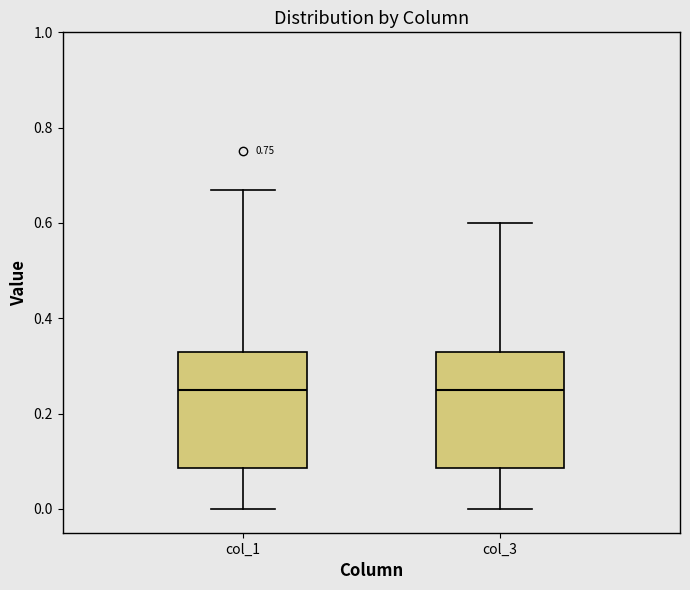

Reading left to right, read every box against the y-axis: the position of its median line, the range the box covers, and the ends of its whiskers. The values are not printed on the chart, so give them approximately, as read against the axis.

col_1: median 0.26, box 0.08 to 0.34, whiskers 0.00 to 0.68
col_3: median 0.26, box 0.08 to 0.34, whiskers 0.00 to 0.60